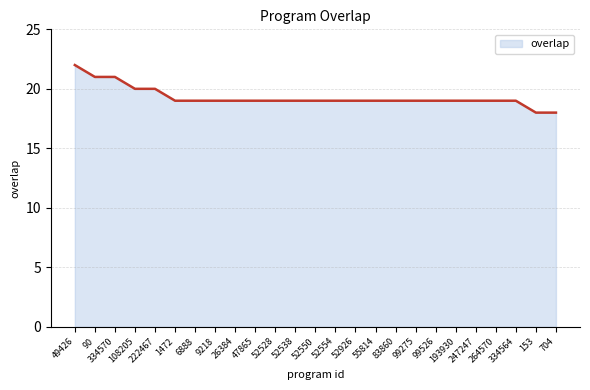

What is the minimum value shown in the chart?

18